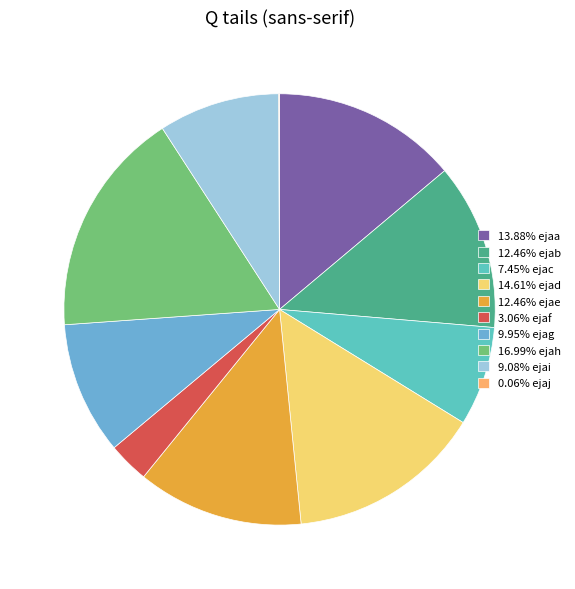

How many segments does this pie chart have?

10